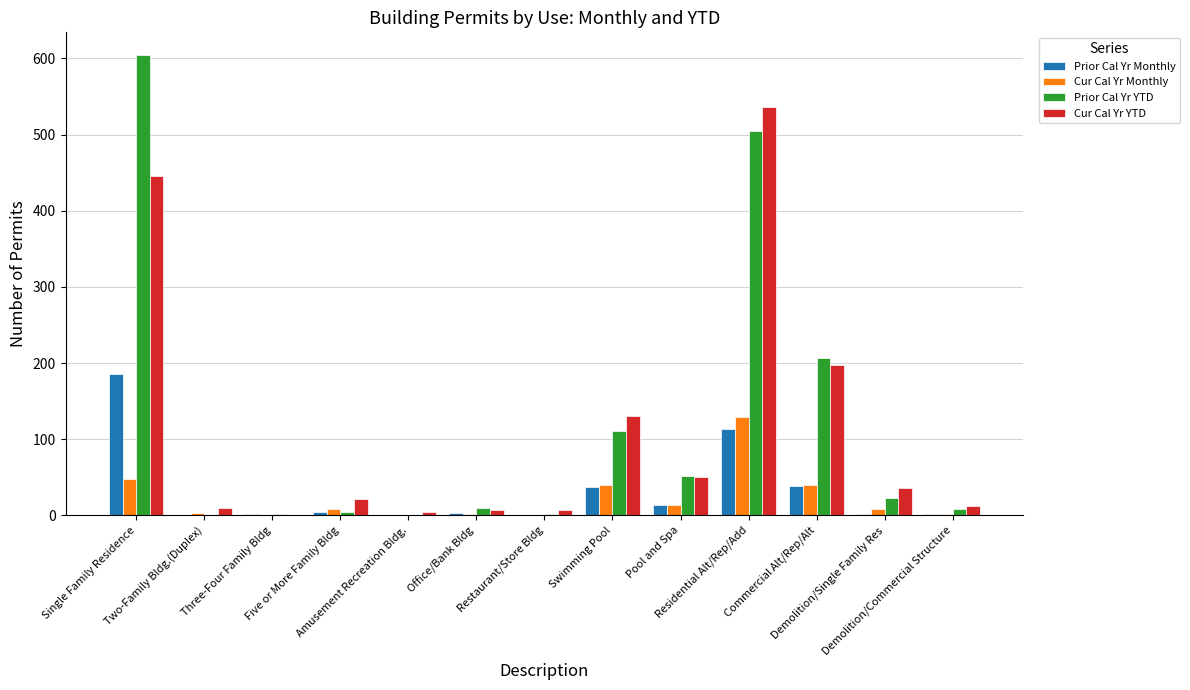

What is the sum of all Prior Cal Yr YTD values?

1526